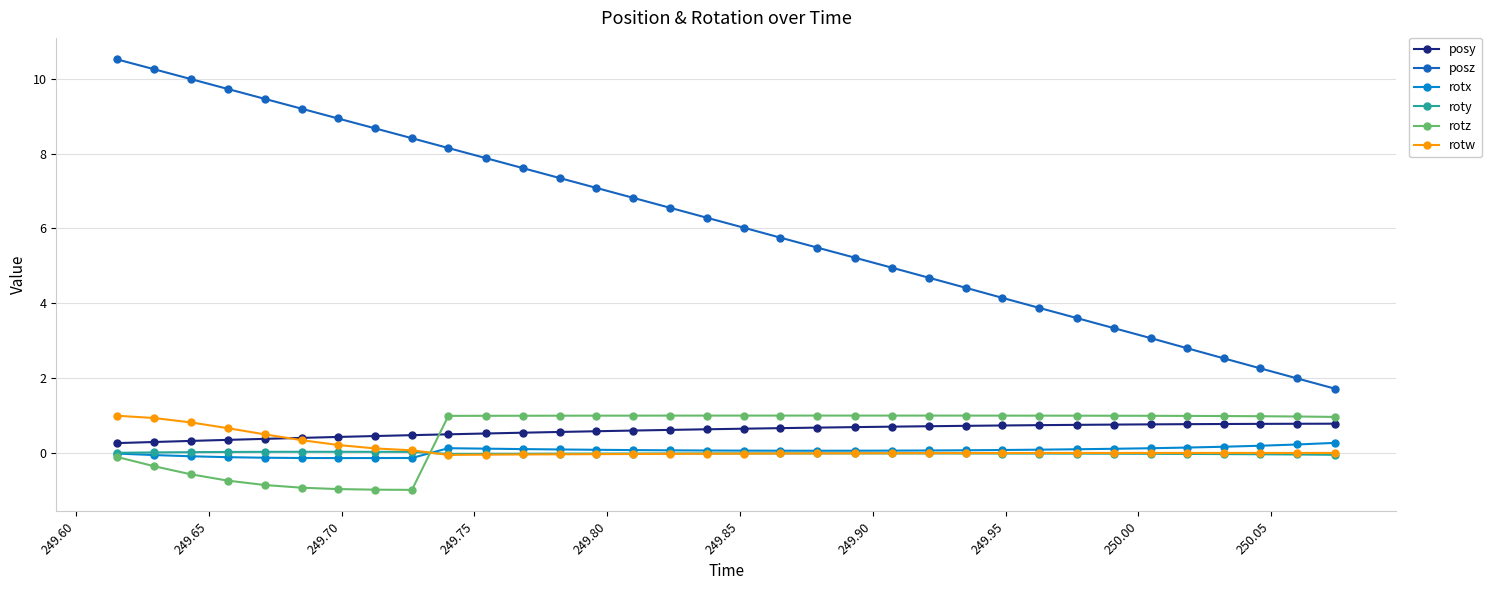

True or false: posy and roty cross at least once.

False